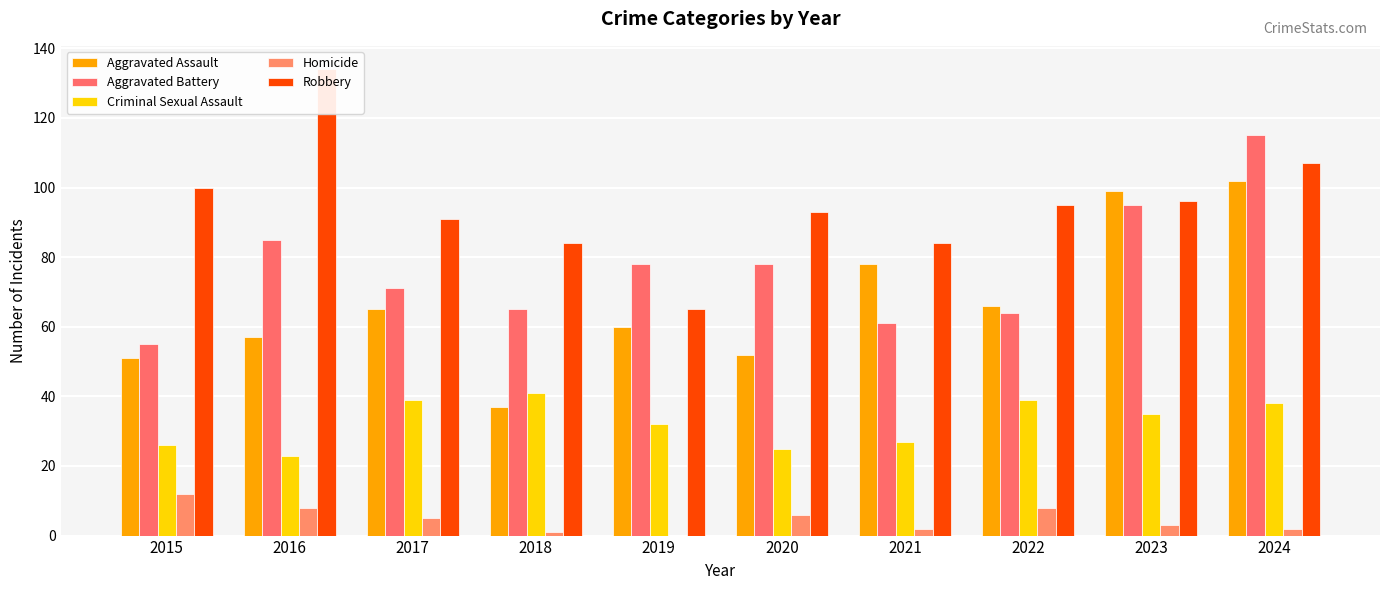

Between 2017 and 2018, which is larger?

2017